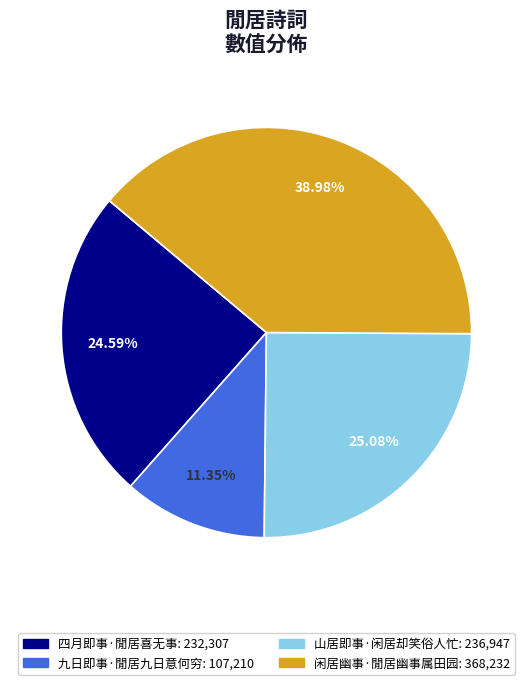

What percentage do 九日即事·閒居九日意何穷 and 山居即事·闲居却笑俗人忙 together represent?

36.4%